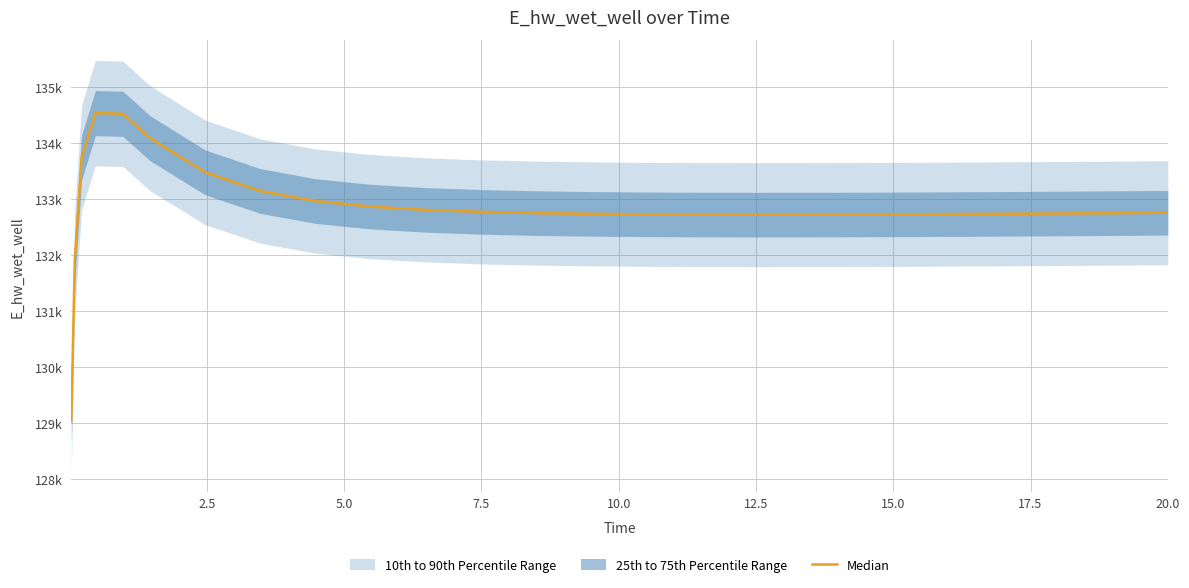

How many lines are shown in the chart?

1